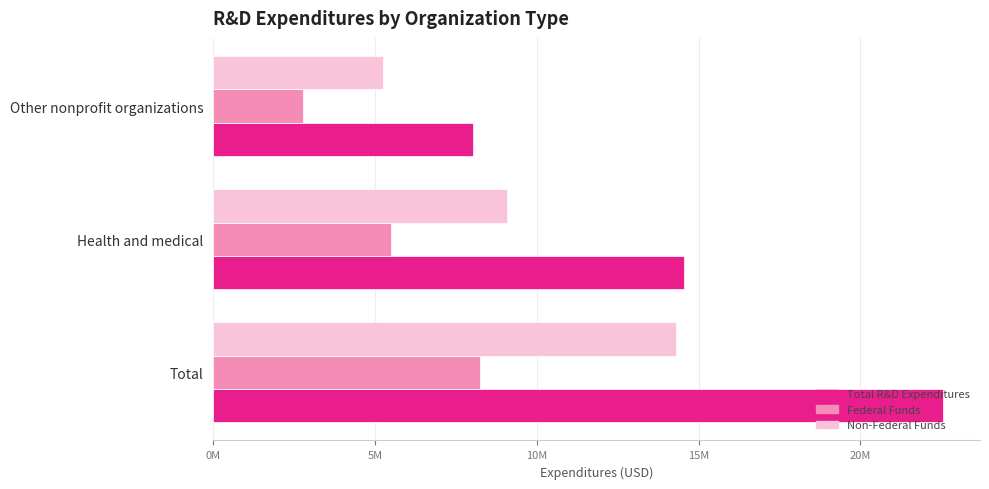

Where is Total R&D Expenditures nearest to the value 15293814?

Health and medical